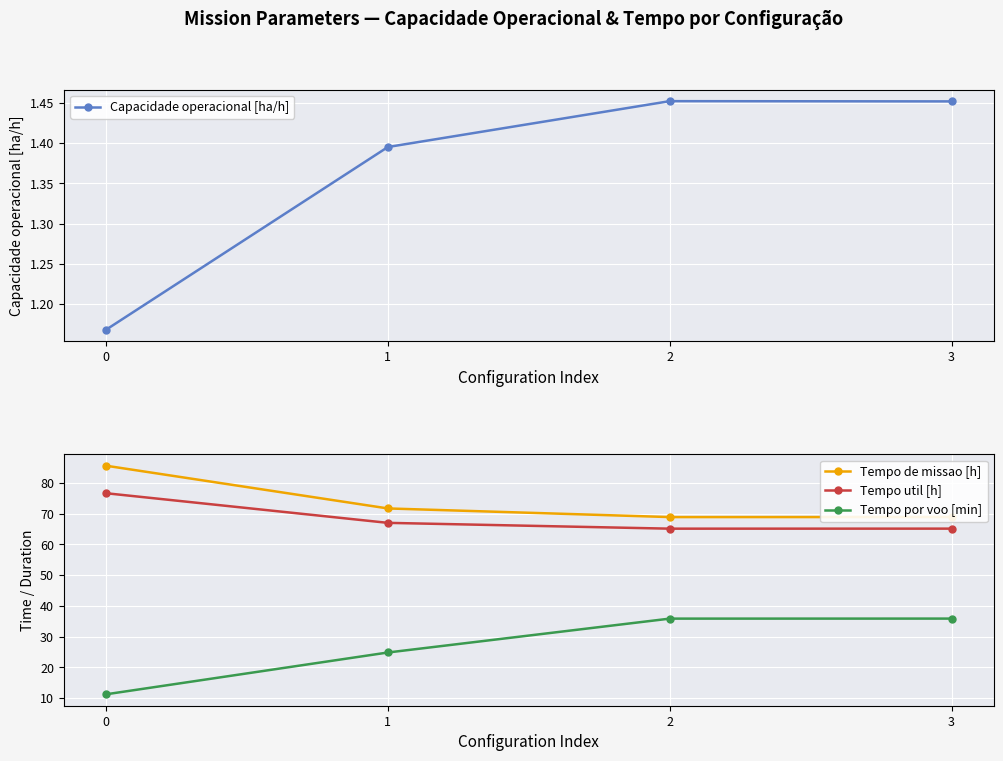

Reading left to right, extract all data points from this chart.

Capacidade operacional [ha/h]: 0=1.2	1=1.4	2=1.5	3=1.5
Tempo de missao [h]: 0=85.6	1=71.7	2=68.9	3=68.9
Tempo util [h]: 0=76.6	1=67.0	2=65.1	3=65.1
Tempo por voo [min]: 0=11.2	1=24.8	2=35.8	3=35.9